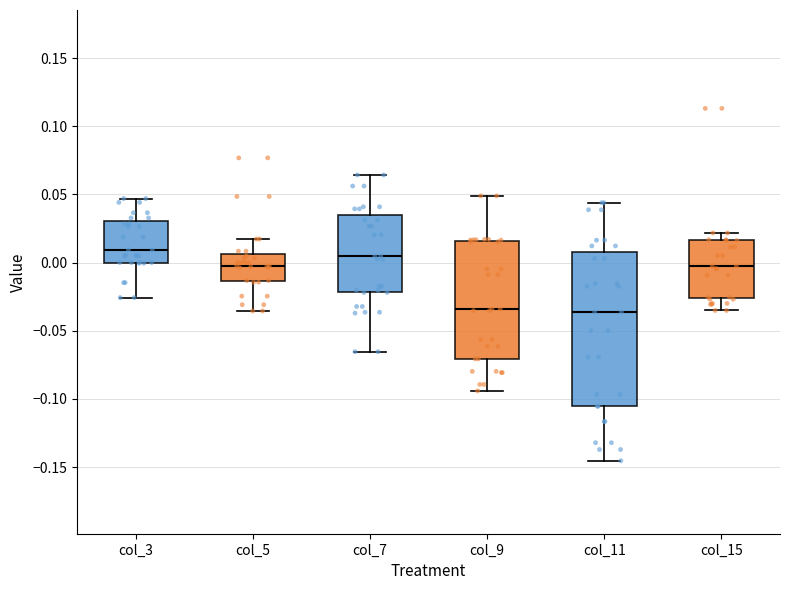

Reading left to right, transcribe this box plot: for each box, give where its median line is, the range the box spans, and where its two whiskers end, as read against the y-axis. The values are not printed on the chart, so give them approximately, as read against the axis.

col_3: median 0.010, box 0.000 to 0.030, whiskers -0.025 to 0.045
col_5: median 0.000, box -0.015 to 0.005, whiskers -0.035 to 0.015
col_7: median 0.005, box -0.020 to 0.035, whiskers -0.065 to 0.065
col_9: median -0.035, box -0.070 to 0.015, whiskers -0.095 to 0.050
col_11: median -0.035, box -0.105 to 0.010, whiskers -0.145 to 0.045
col_15: median -0.005, box -0.025 to 0.015, whiskers -0.035 to 0.020